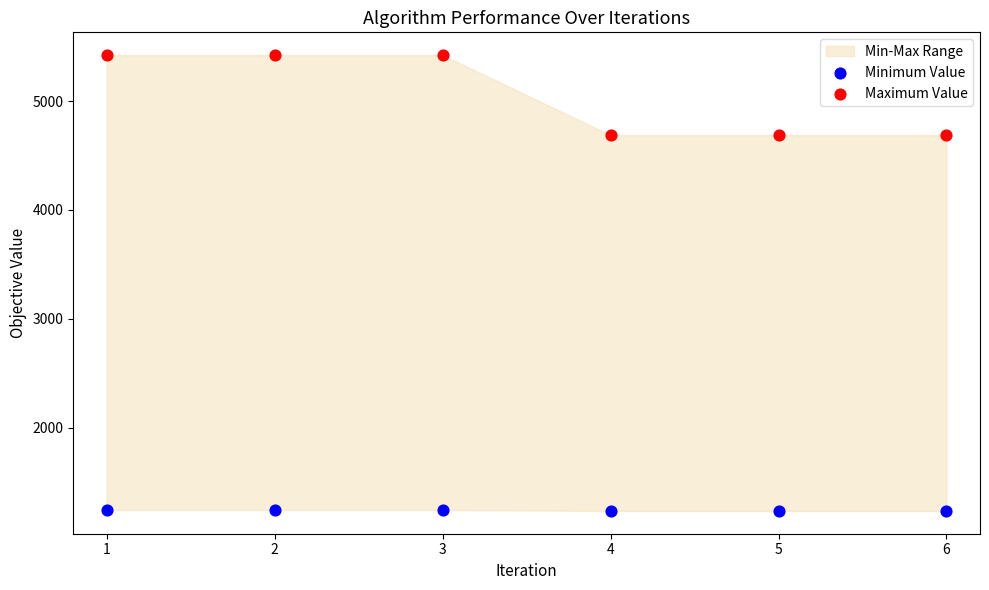

Which series contains the highest Y value?

Maximum Value